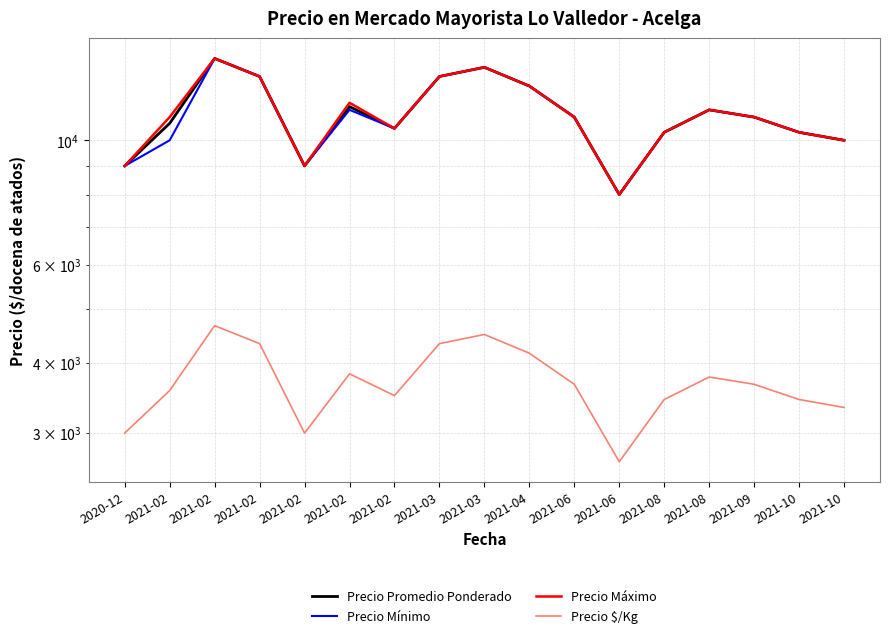

Where is the first local maximum for Precio Promedio Ponderado?

2021-02